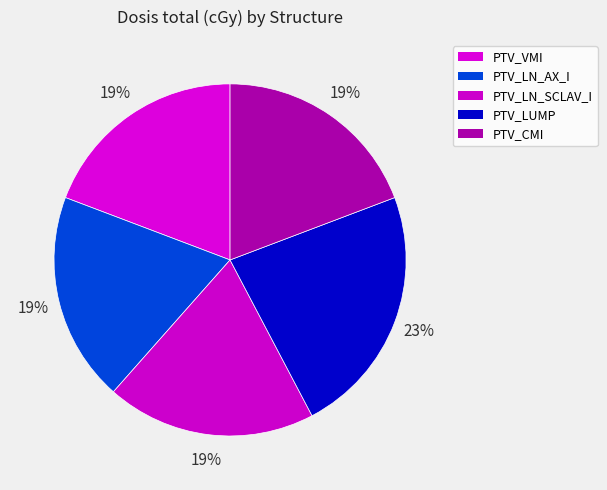

Combined, do PTV_CMI and PTV_VMI account for over 50%?

No